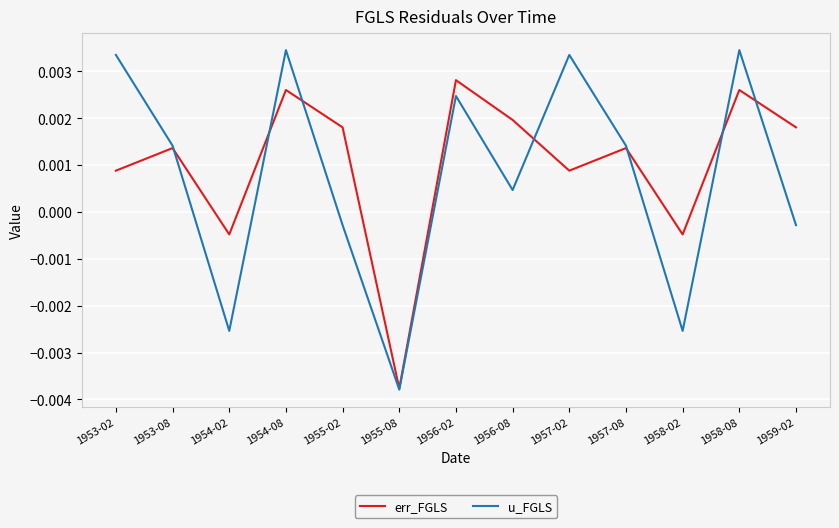

What are all the series names shown in the legend?

err_FGLS, u_FGLS